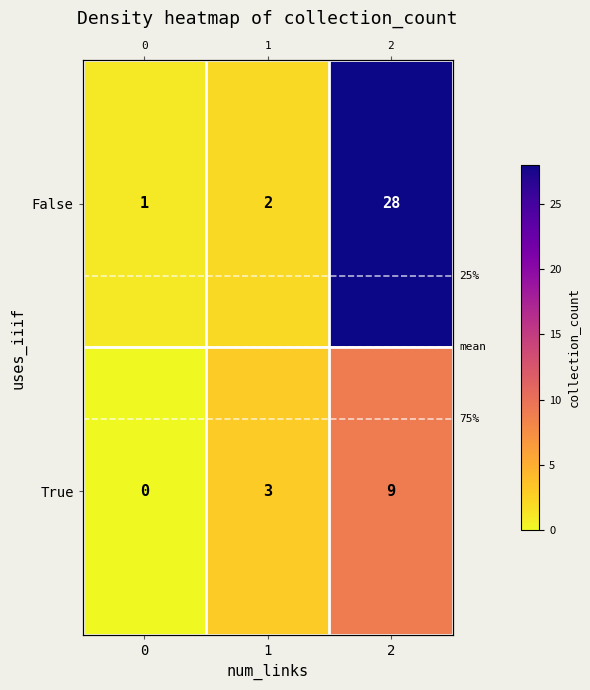

True or false: True has a value of 0 at 0.

True